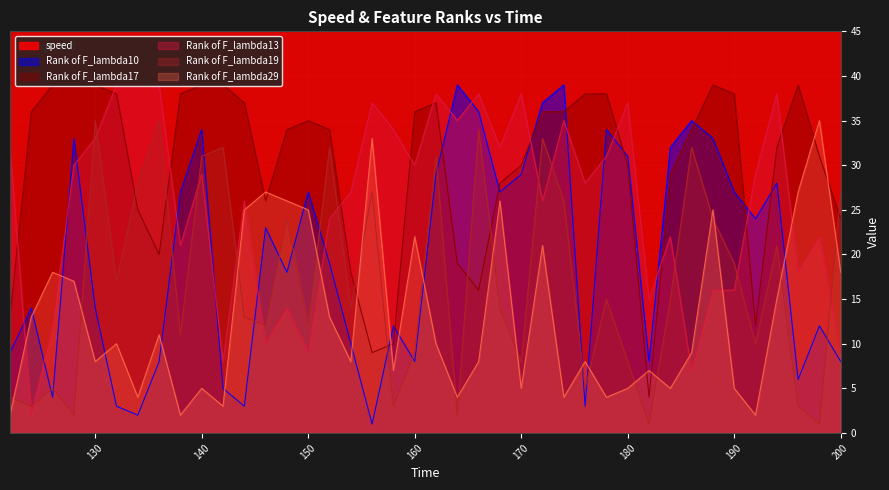

True or false: Rank of F_lambda13 and Rank of F_lambda29 intersect in this chart.

True